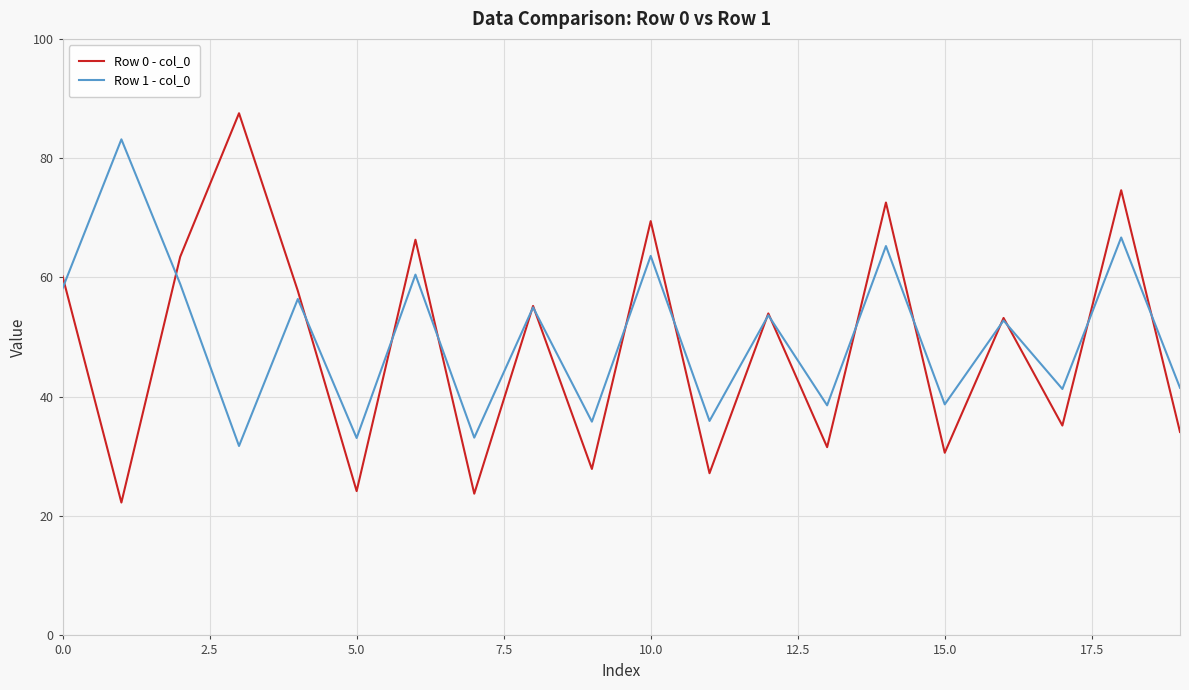

What is the average value of the Row 0 - col_0 series?

48.6